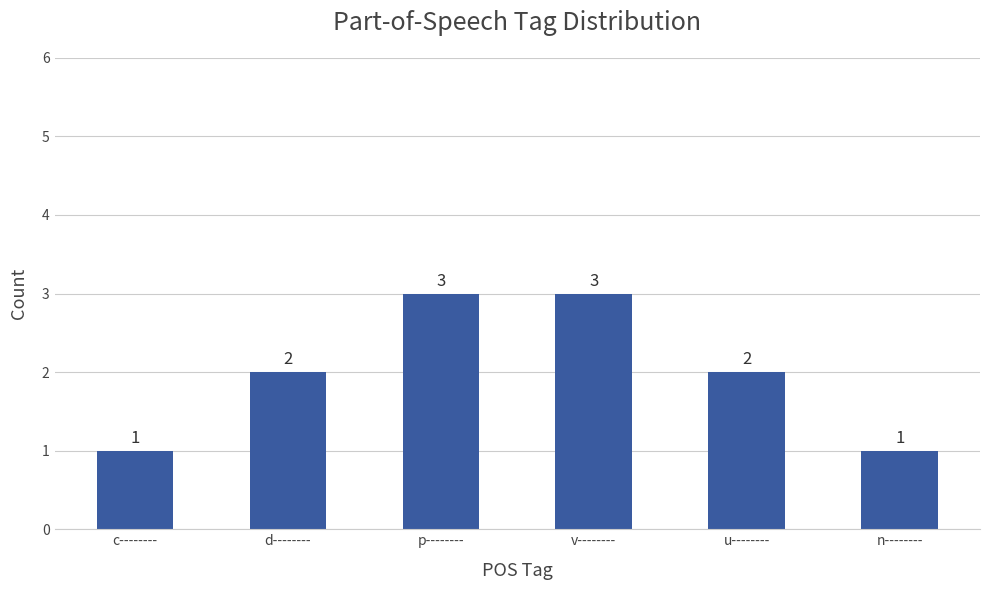

What is the sum of the values at u-------- and d--------?

4